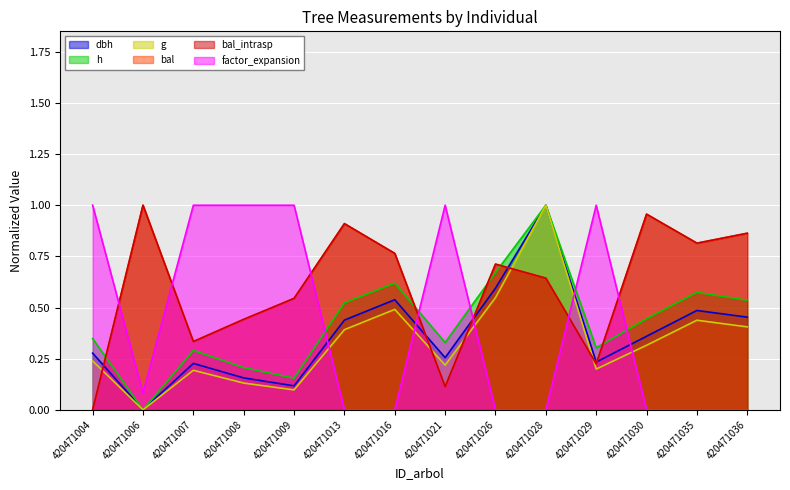

How many positive values does the h series have?

13